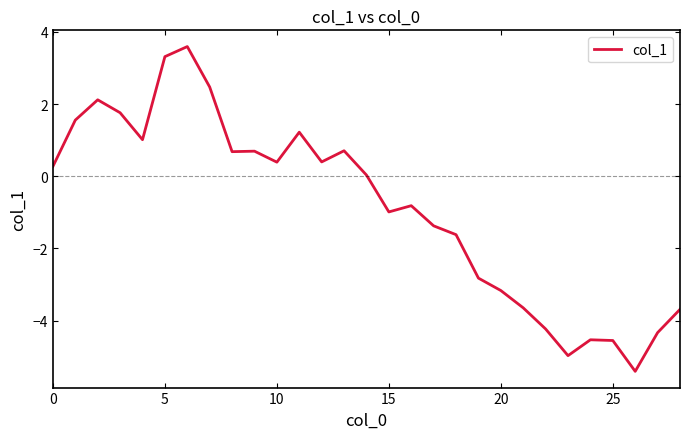

What is the difference between the maximum and minimum values?

9.0